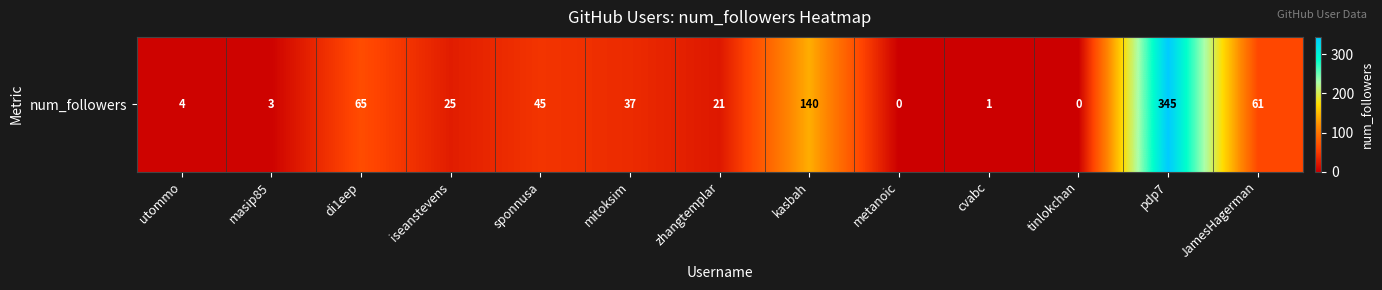

The chart shows a value of 239 at tinlokchan. True or false?

False